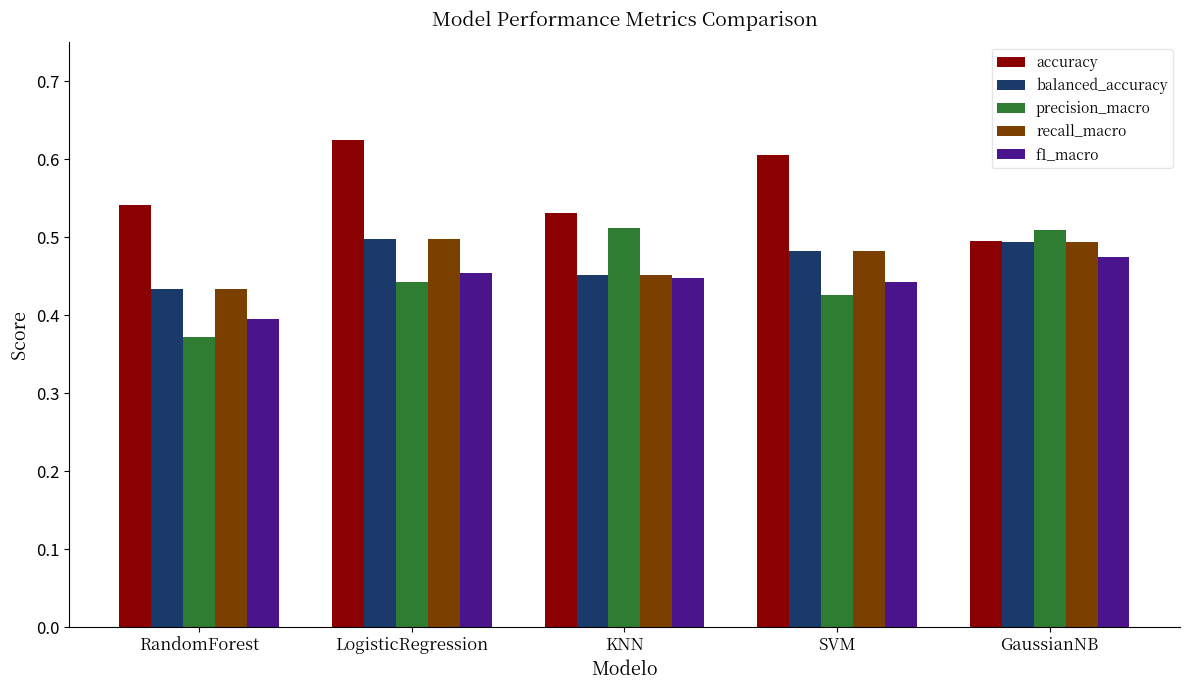

Is it true that recall_macro equals 0.7 at GaussianNB?

False